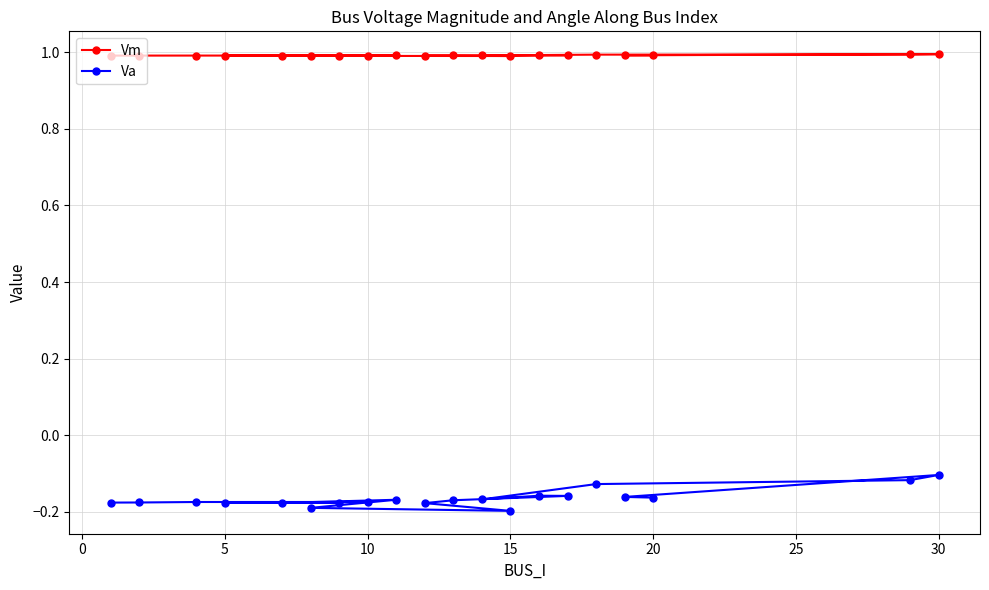

Reading left to right, extract all data points from this chart.

Vm: 1.0	1.0	1.0	1.0	1.0	1.0	1.0	1.0	1.0	1.0	1.0	1.0	1.0	1.0	1.0	1.0	1.0	1.0	1.0	1.0
Va: -0.2	-0.2	-0.2	-0.2	-0.2	-0.2	-0.2	-0.2	-0.2	-0.2	-0.2	-0.2	-0.2	-0.2	-0.2	-0.1	-0.1	-0.1	-0.2	-0.2